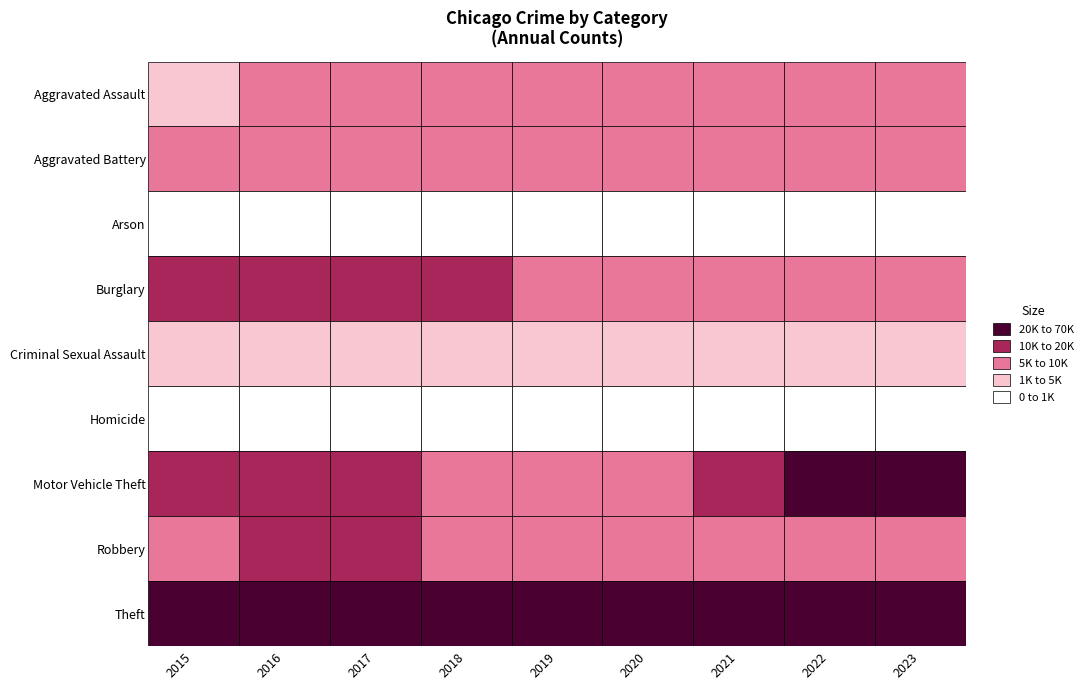

What is the average value of the Motor Vehicle Theft series?

12673